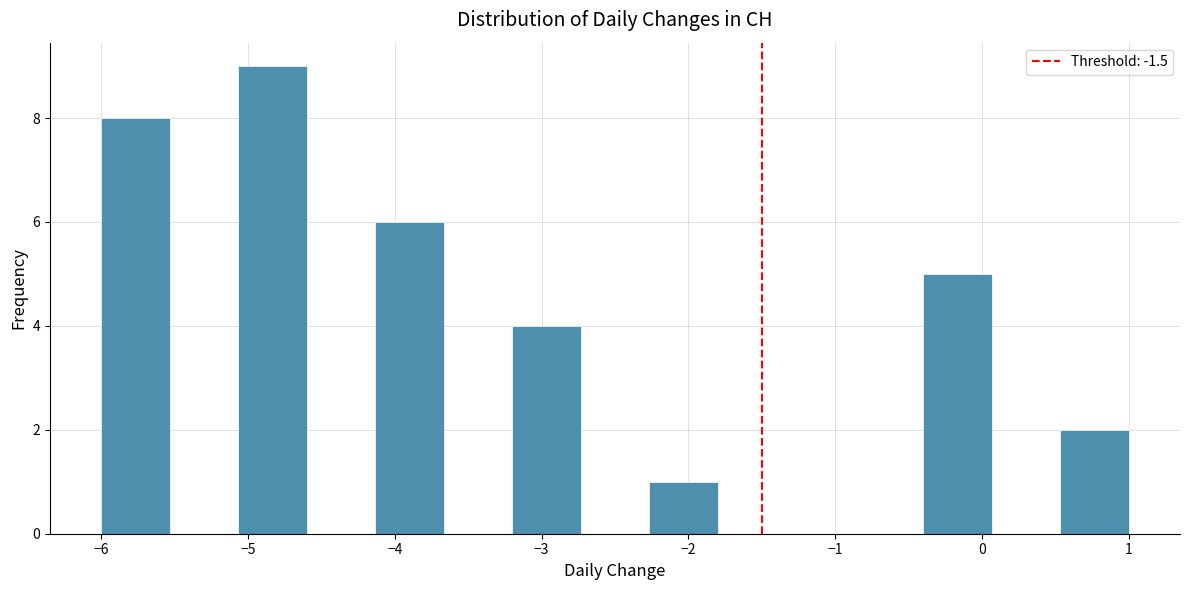

Reading left to right, transcribe this chart: for each bar, give the range it covers on the x-axis and its height. Neither the bar edges nor the heights are printed on the chart, so give them approximately, as read against the axes.

-6.0 to -5.5: 8
-5.5 to -5.1: 0
-5.1 to -4.6: 9
-4.6 to -4.1: 0
-4.1 to -3.7: 6
-3.7 to -3.2: 0
-3.2 to -2.7: 4
-2.7 to -2.3: 0
-2.3 to -1.8: 1
-1.8 to -1.3: 0
-1.3 to -0.9: 0
-0.9 to -0.4: 0
-0.4 to 0.1: 5
0.1 to 0.5: 0
0.5 to 1.0: 2